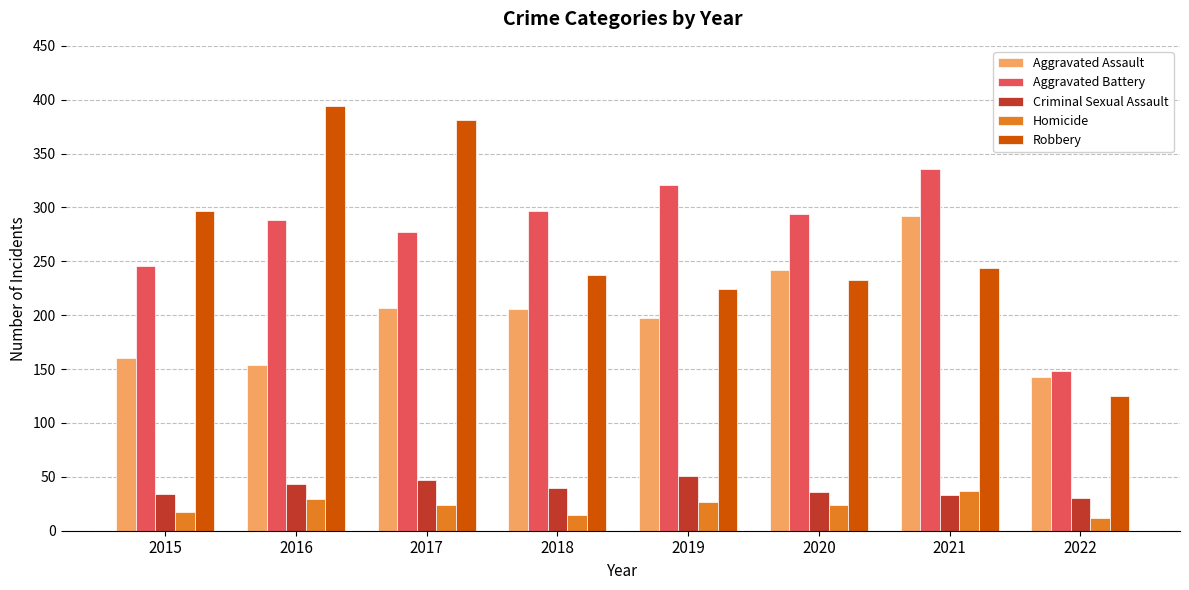

What is the value of the Homicide bar at the 7th from the left?

37